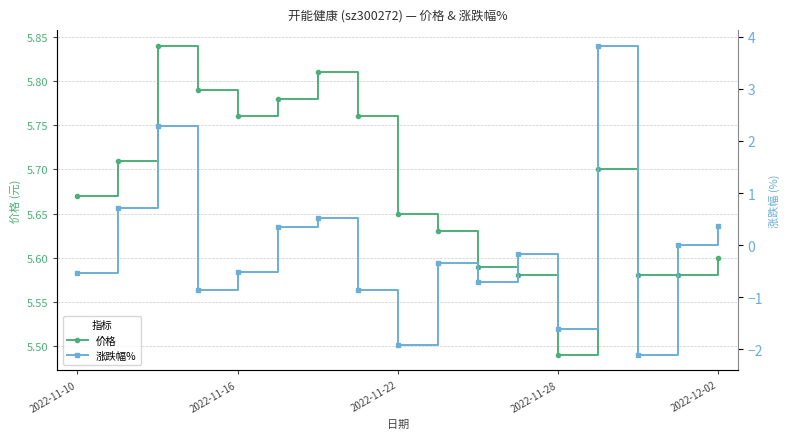

Does the chart have visible grid lines?

Yes